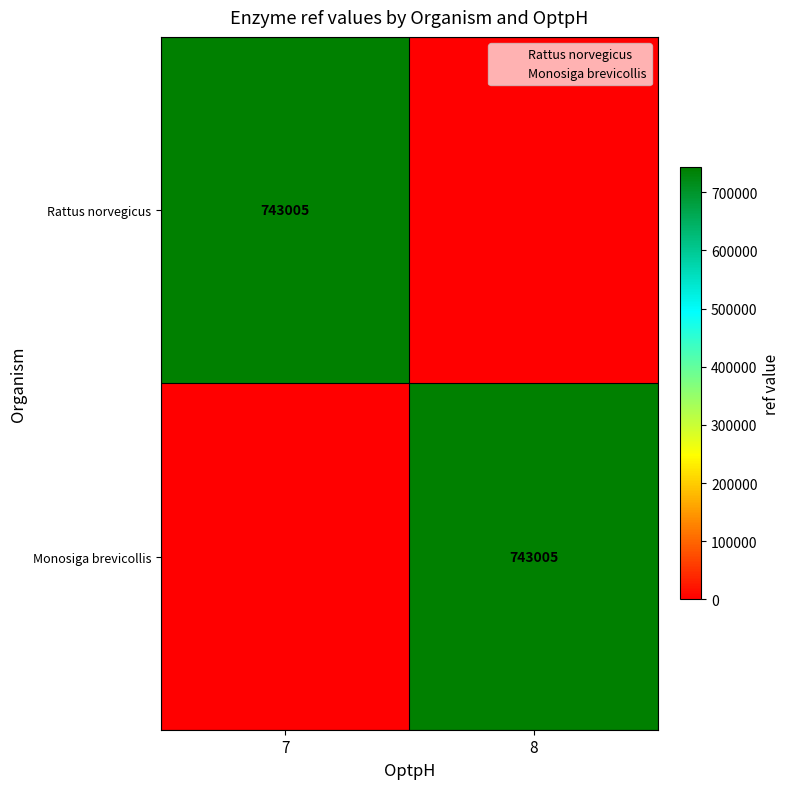

What is the total value across all series at 7?

743005